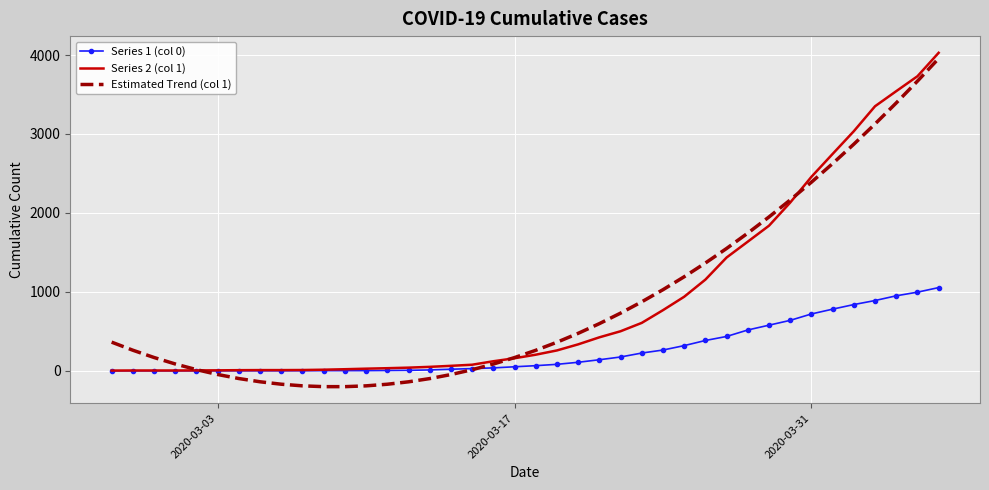

Which series has the widest spread of values?

Estimated Trend (col 1)